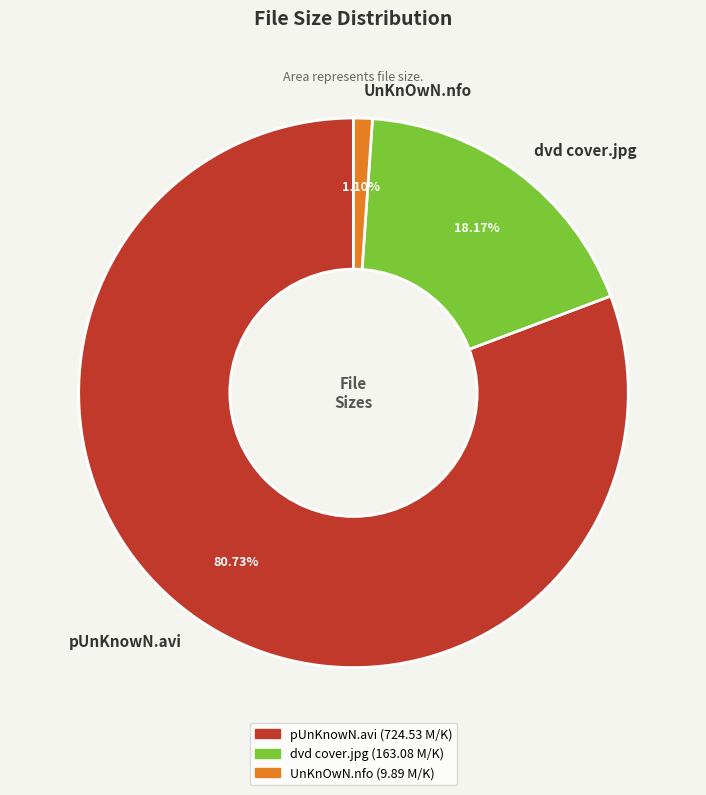

True or false: pUnKnowN.avi accounts for 81% of the total.

True